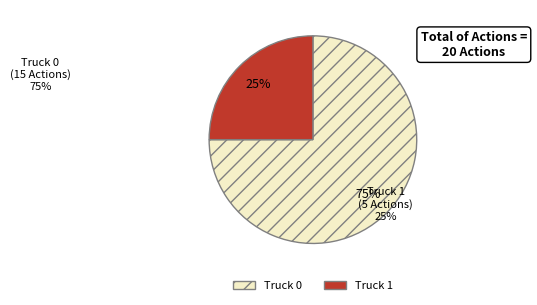

Which category accounts for the majority?

Truck 0